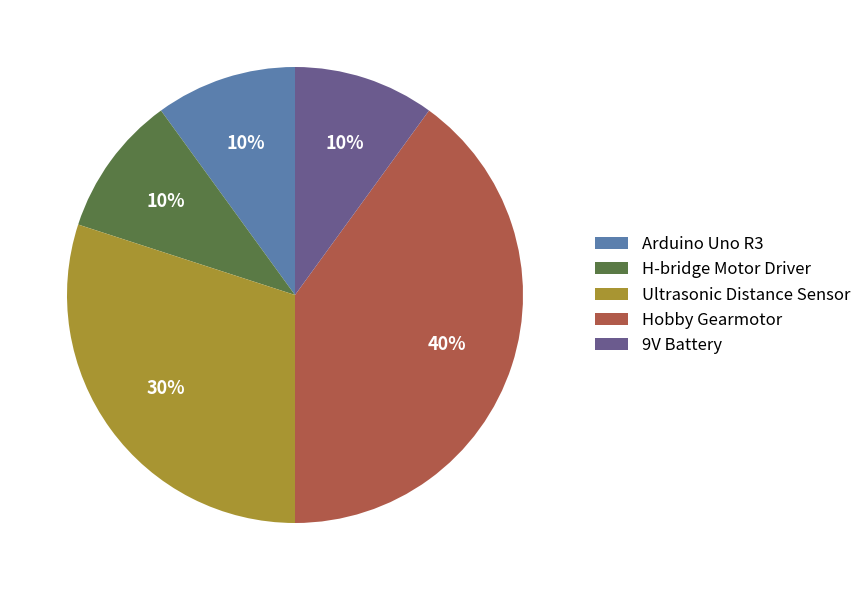

What is the largest slice in the pie chart?

Hobby Gearmotor